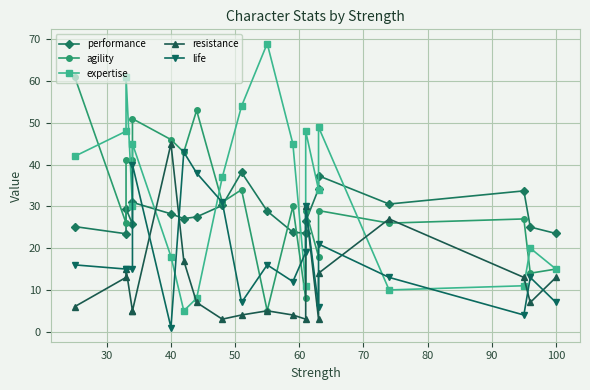

Reading left to right, what are all the values shown in this chart?

performance: 25.2	23.4	29.4	25.8	31.0	28.2	27.1	27.5	30.2	38.1	28.9	23.8	23.6	26.4	34.2	37.3	30.6	33.7	25.1	23.5
agility: 61.0	26.0	41.0	41.0	51.0	46.0	43.0	53.0	31.0	34.0	5.0	30.0	8.0	29.0	18.0	29.0	26.0	27.0	14.0	15.0
expertise: 42.0	48.0	61.0	30.0	45.0	18.0	5.0	8.0	37.0	54.0	69.0	45.0	11.0	48.0	34.0	49.0	10.0	11.0	20.0	15.0
resistance: 6.0	13.0	15.0	5.0	5.0	45.0	17.0	7.0	3.0	4.0	5.0	4.0	3.0	30.0	3.0	14.0	27.0	13.0	7.0	13.0
life: 16.0	15.0	15.0	15.0	40.0	1.0	43.0	38.0	31.0	7.0	16.0	12.0	19.0	30.0	6.0	21.0	13.0	4.0	13.0	7.0